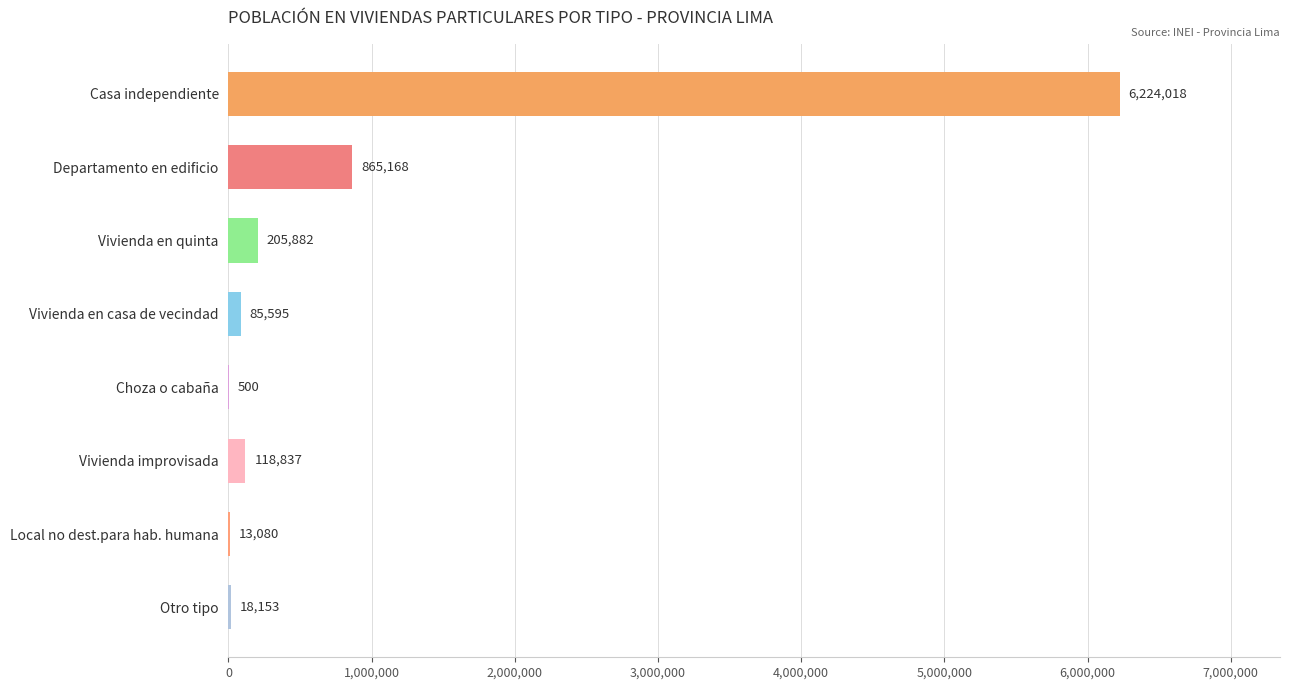

Which label corresponds to the largest value in the chart?

Casa independiente